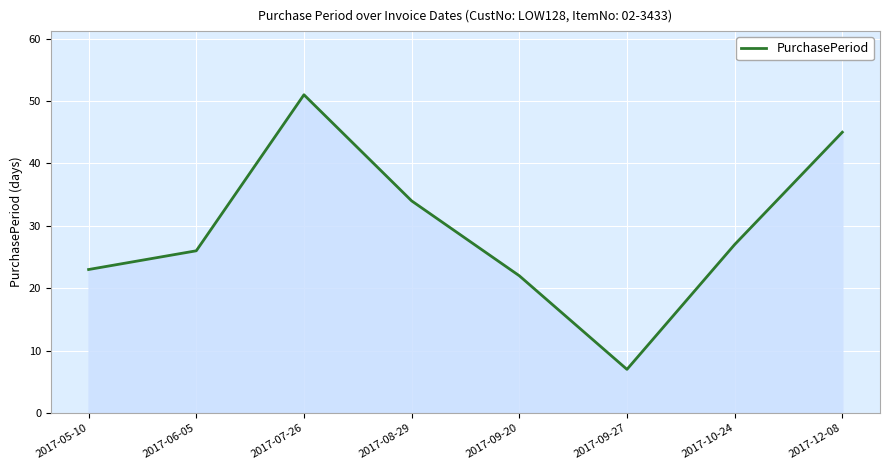

What position from the right is 2017-09-27?

3